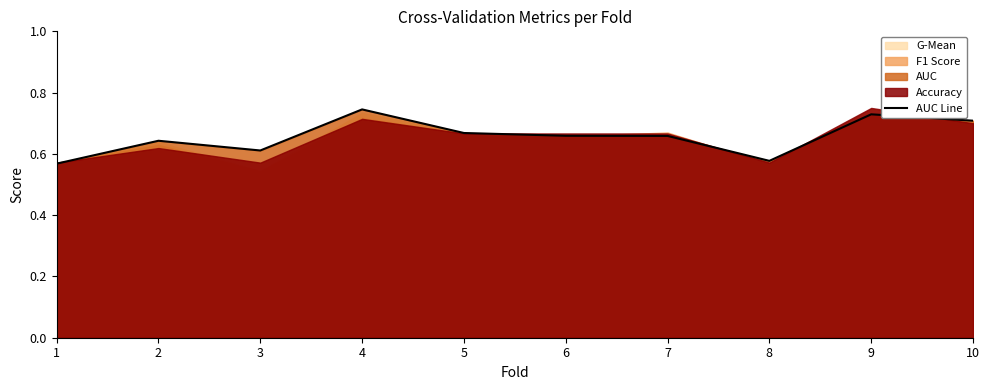

Does the chart have visible grid lines?

No